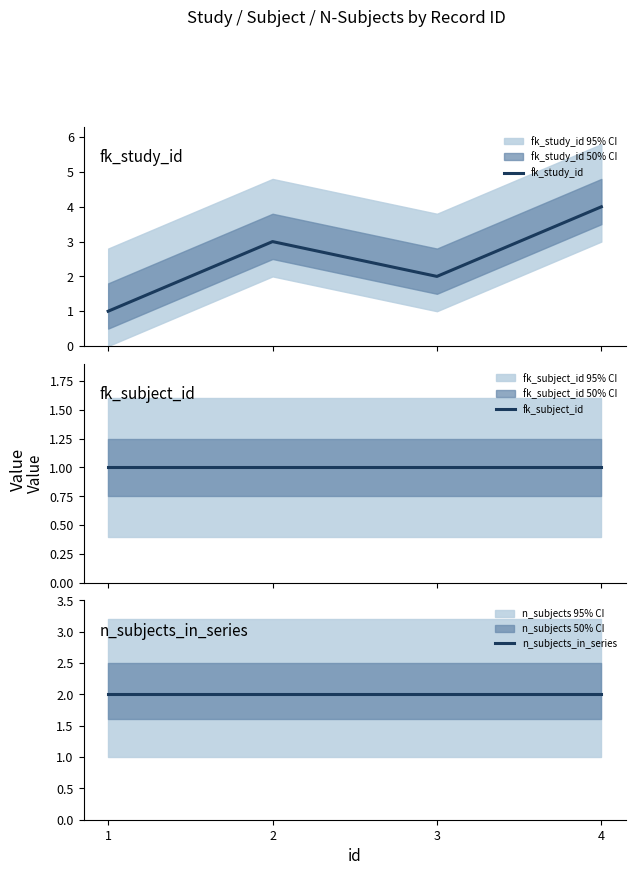

Does the chart have visible grid lines?

No